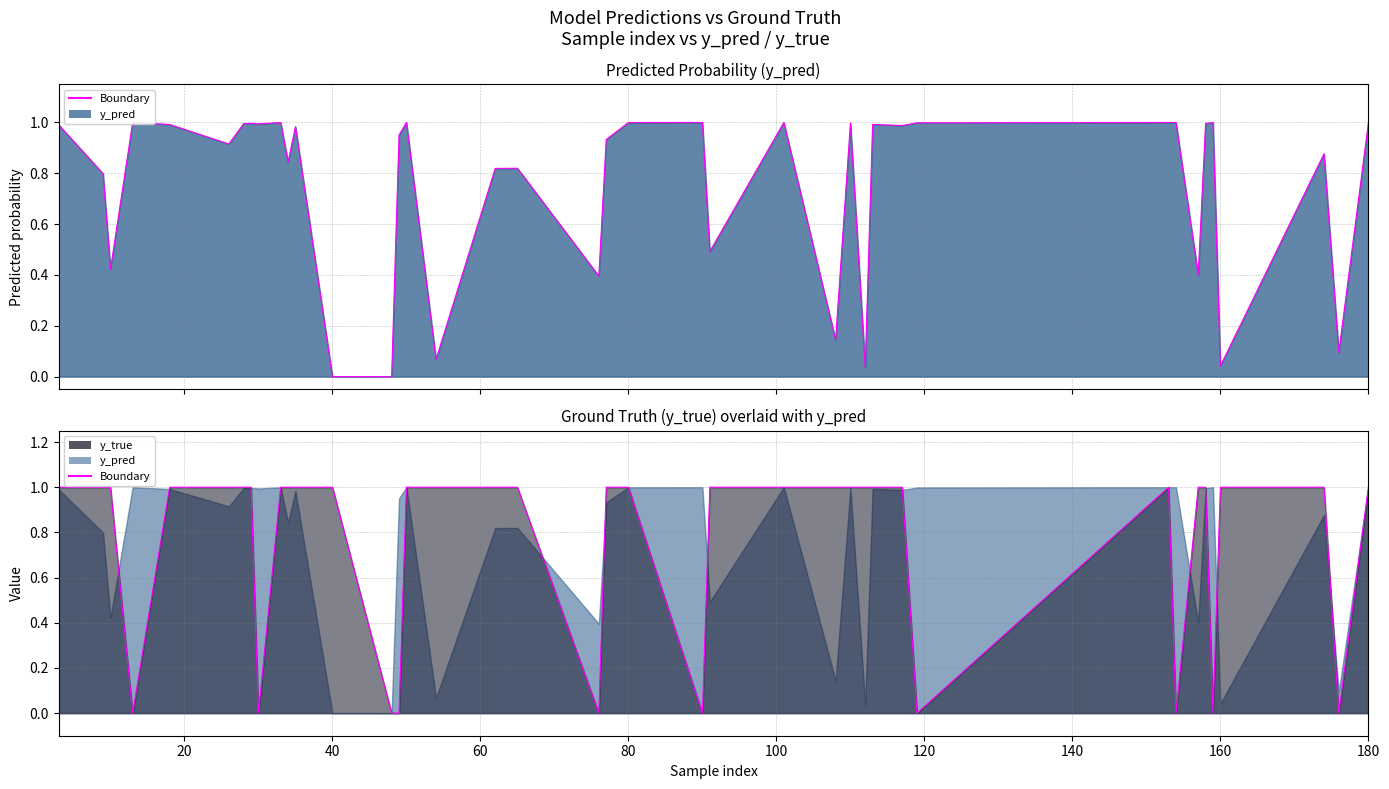

What is the value of the y_pred boundary point at the 12th from the left?

1.0